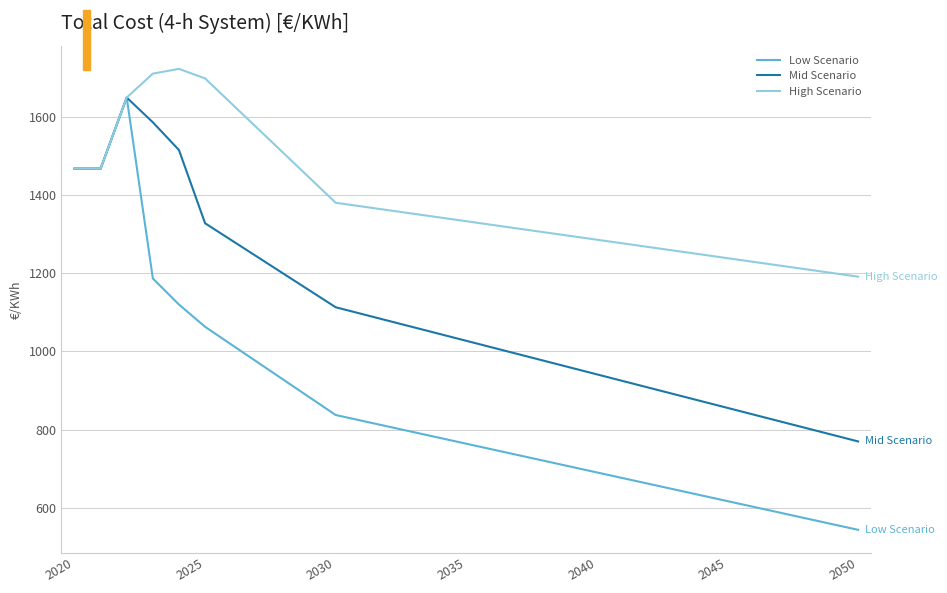

Which series has the largest total across all categories?

High Scenario